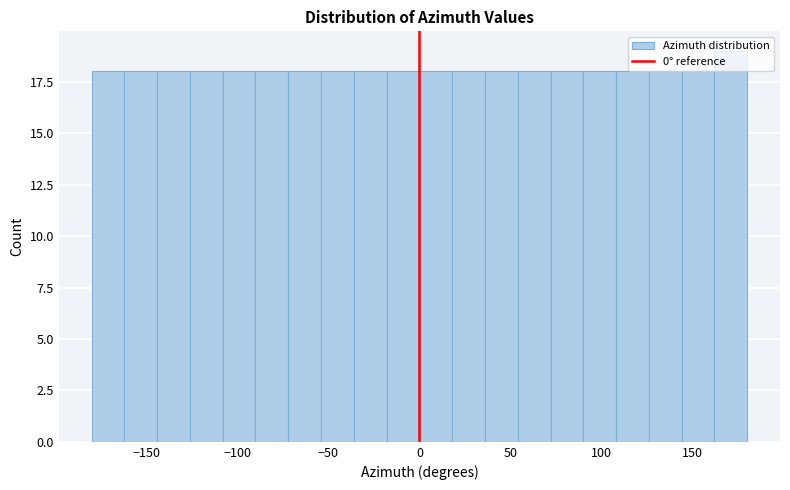

Read against the x-axis, roughly where is the centre of the tallest bar?

170